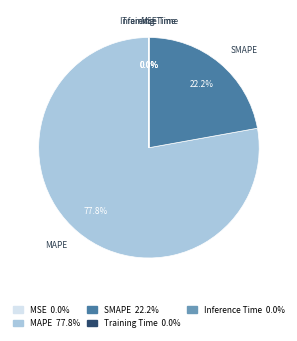

Which category accounts for the majority?

MAPE